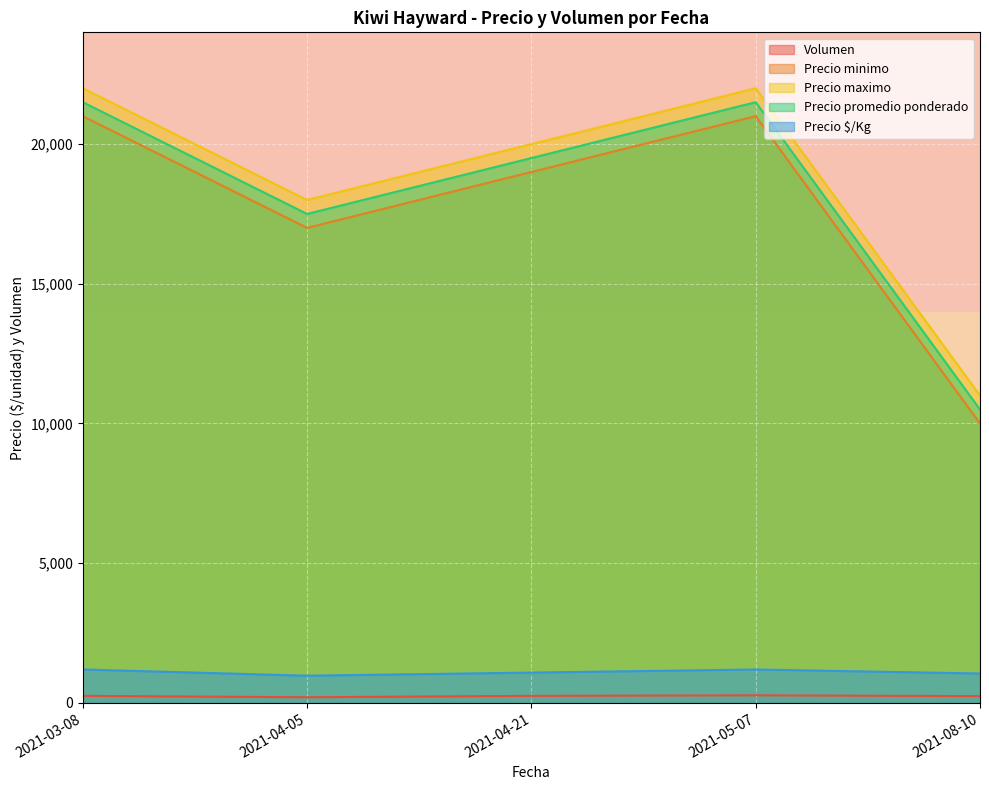

What is the maximum value for Precio minimo?

21000